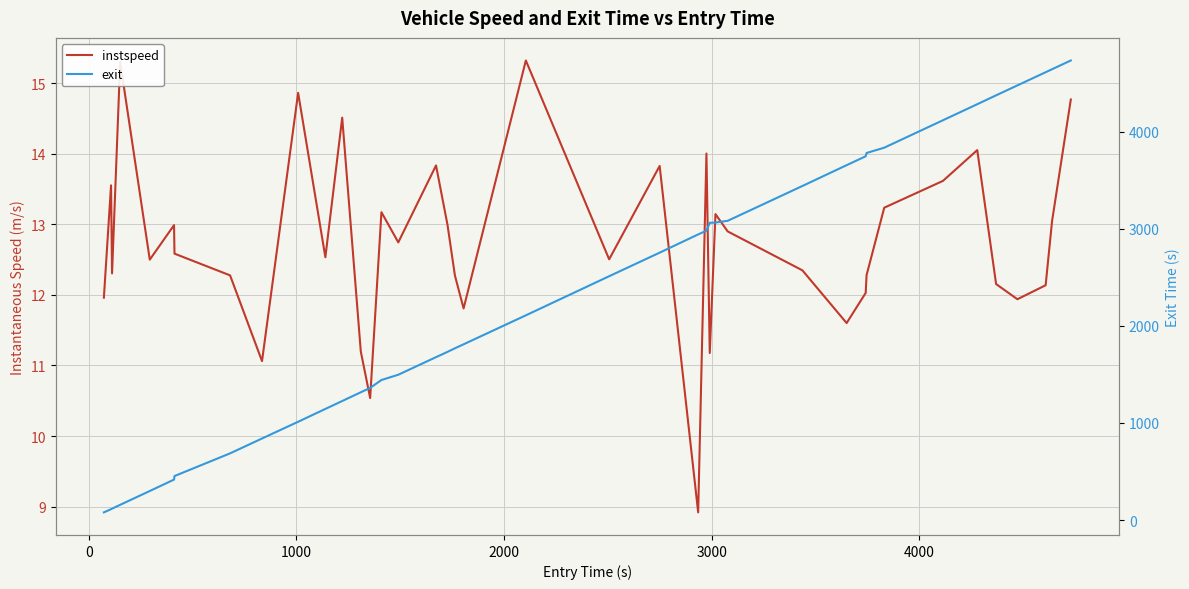

True or false: instspeed has a value of 4.5 at 30.

False